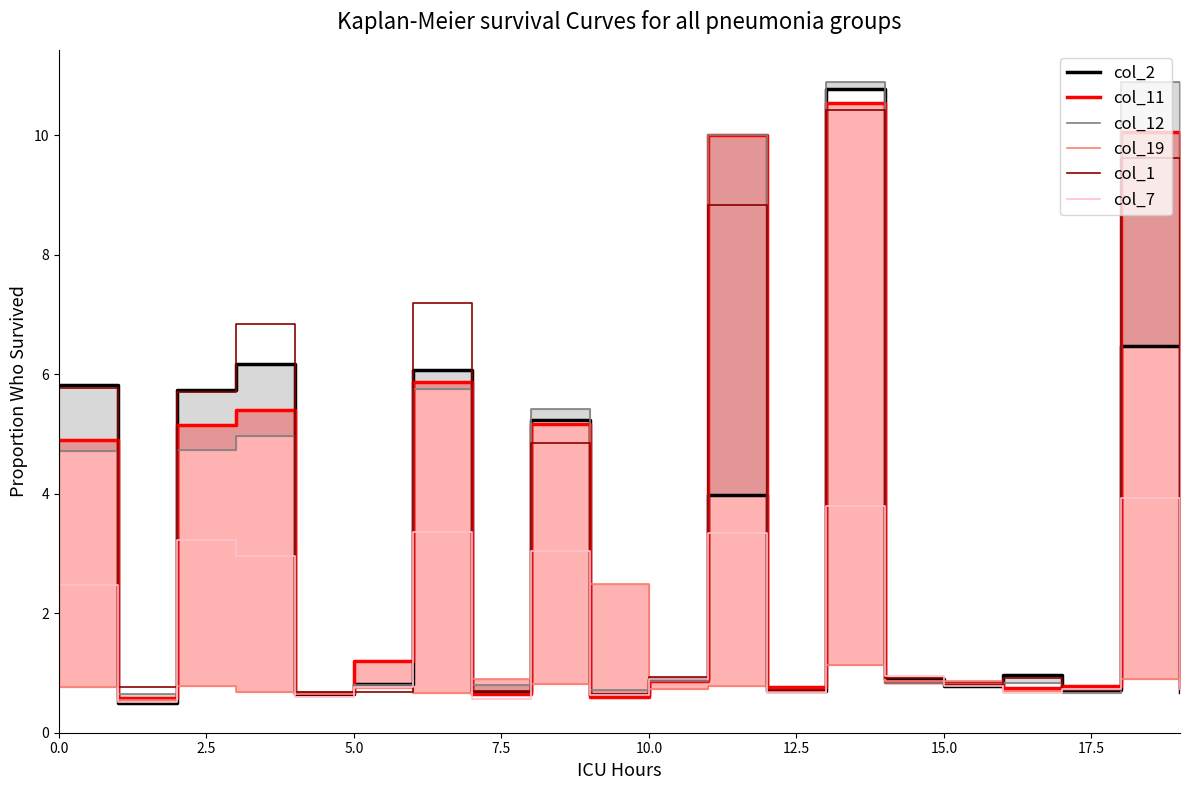

What is the label of the 9th point from the right?

11